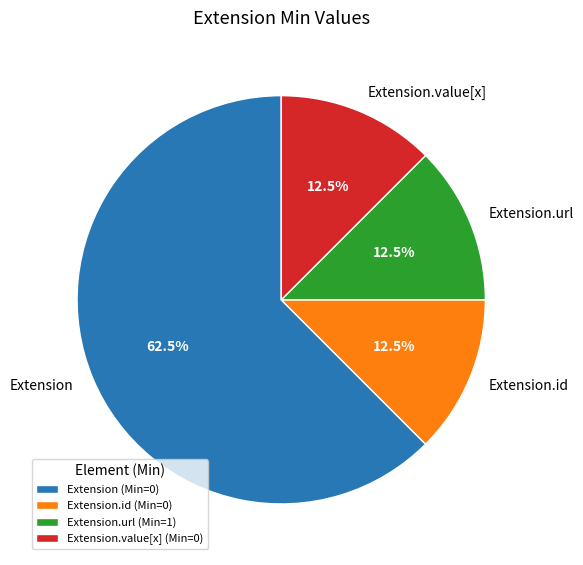

How many segments does this pie chart have?

4